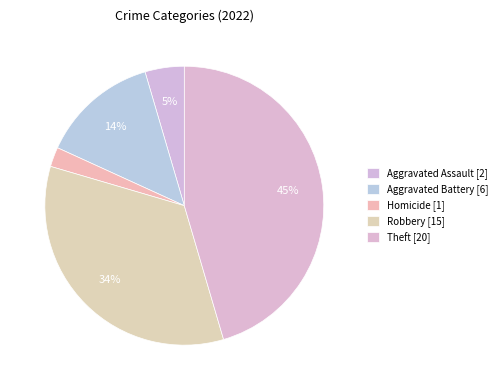

How many segments does this pie chart have?

5